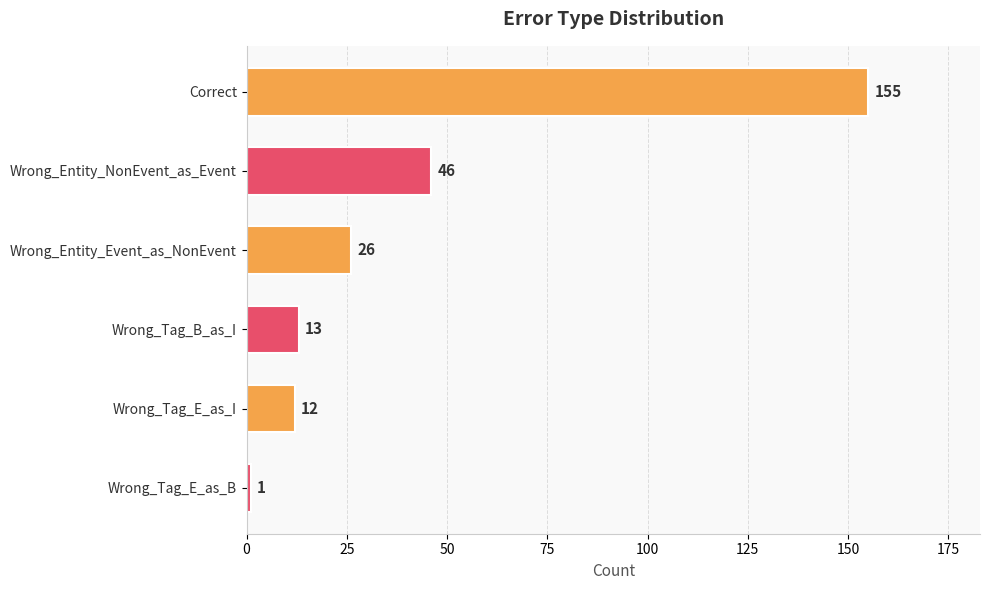

What is the smallest value displayed?

1